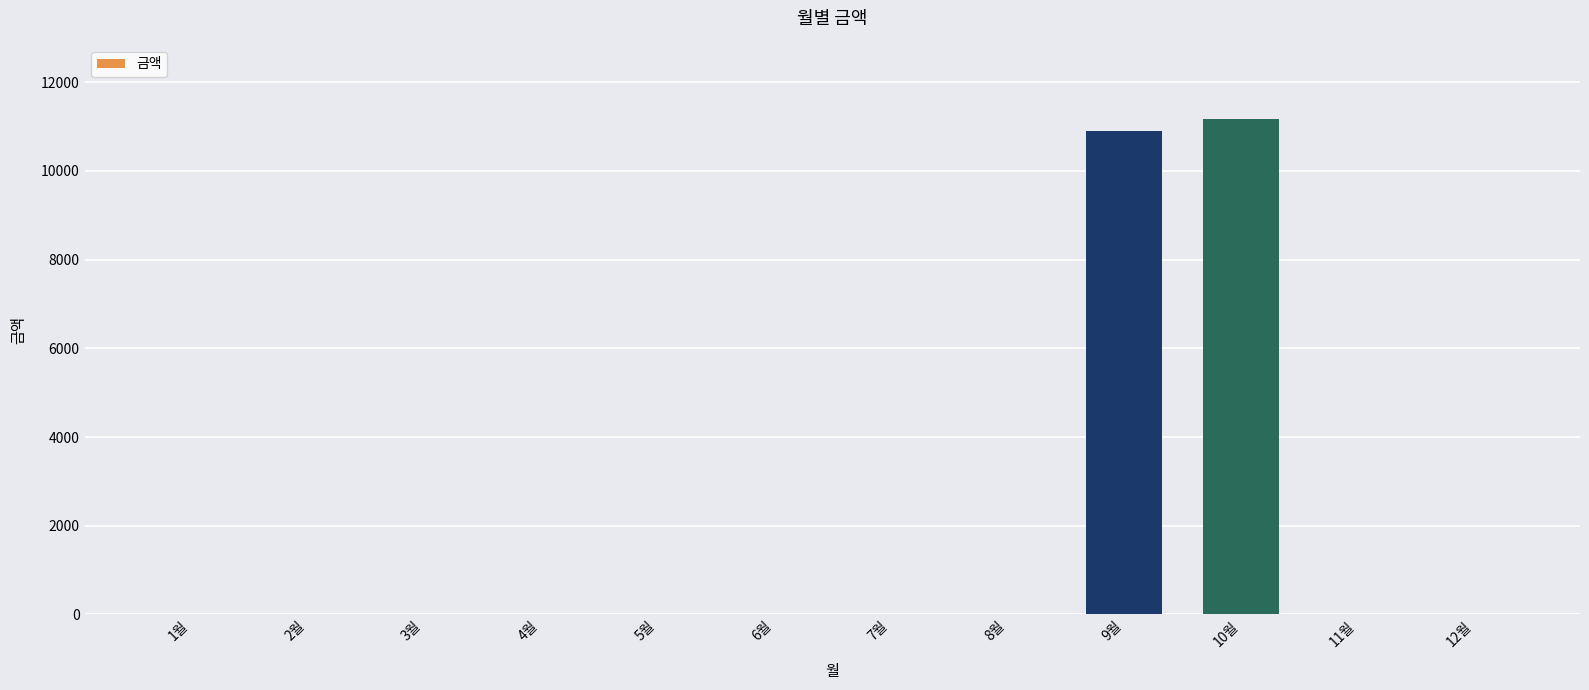

Where is the data nearest to the value 5585?

9월